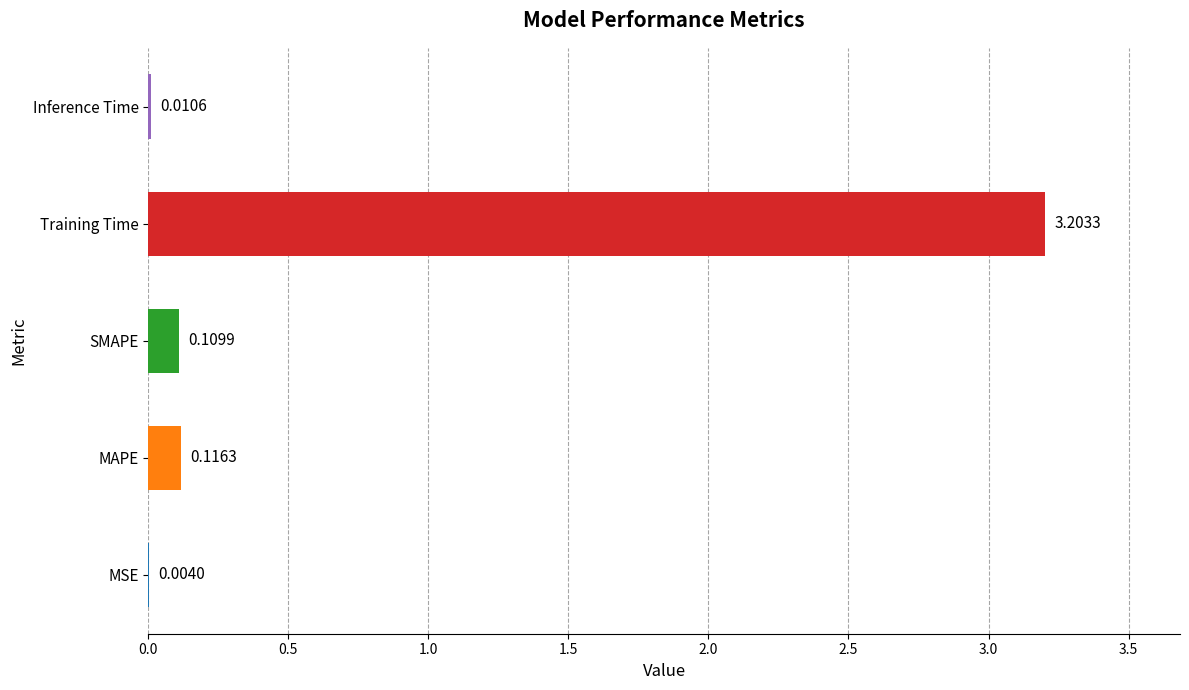

Where is the data nearest to the value 1?

MAPE